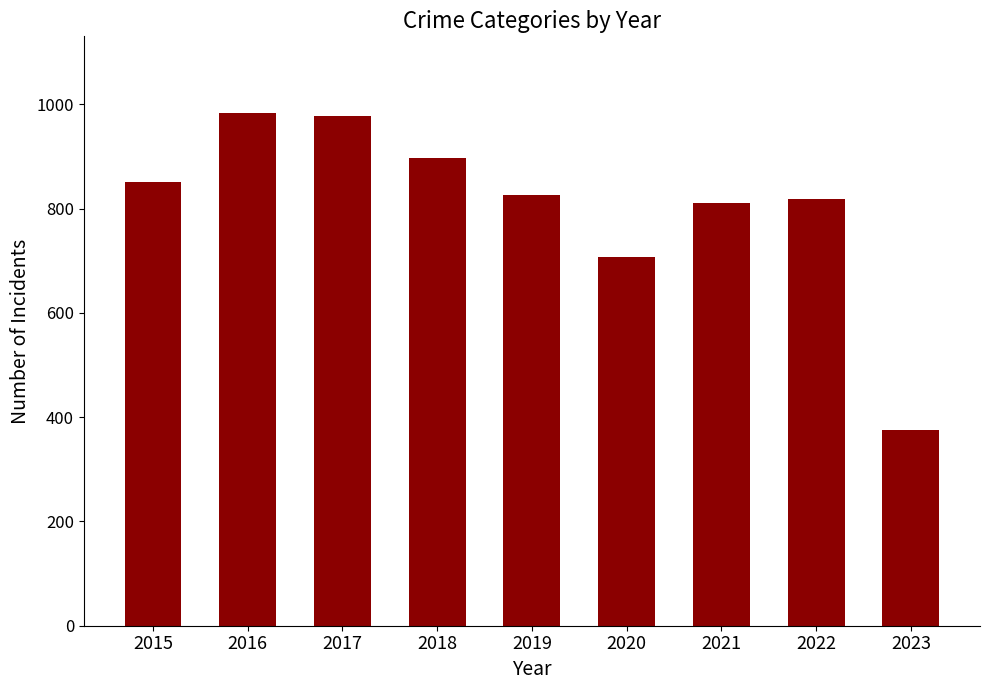

Reading left to right, extract all data points from this chart.

2015=852	2016=983	2017=978	2018=898	2019=827	2020=708	2021=811	2022=818	2023=376